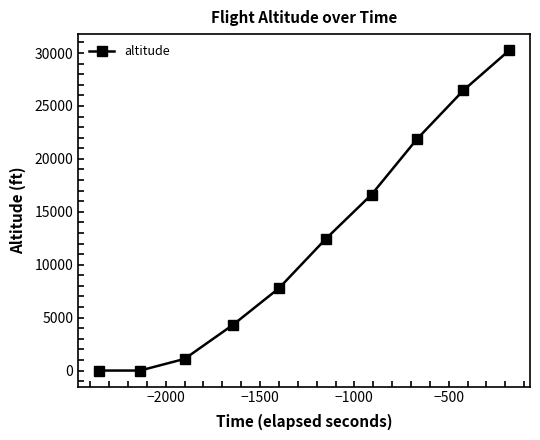

Reading right to left, transcribe all the data shown in this chart.

30275	26475	21875	16625	12450	7775	4325	1100	0	0